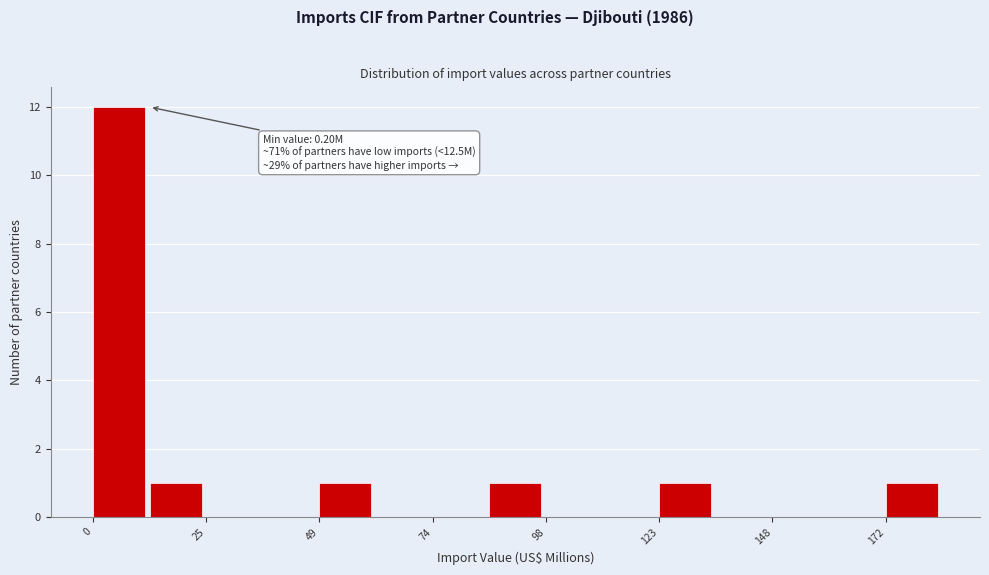

Around what value on the x-axis is the tallest bar? Give the approximate position of its centre, as read against the axis.

5